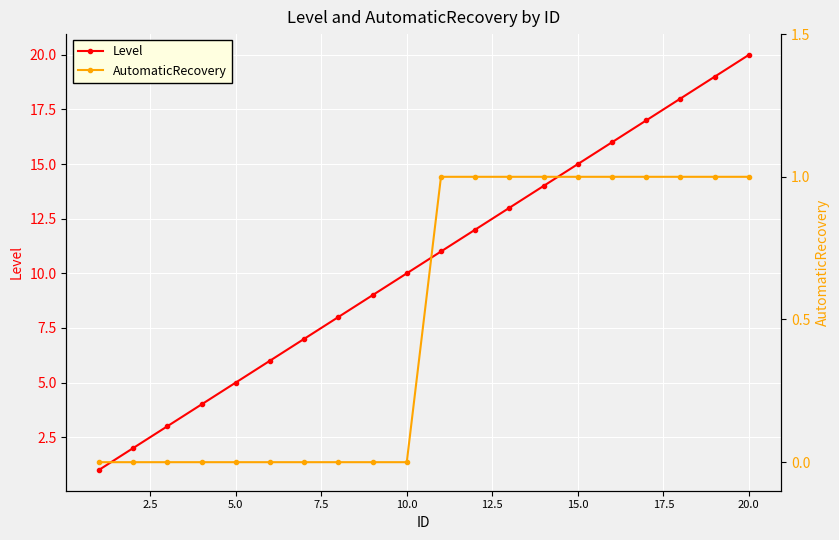

The value of Level at 15.0 is 15. True or false?

True